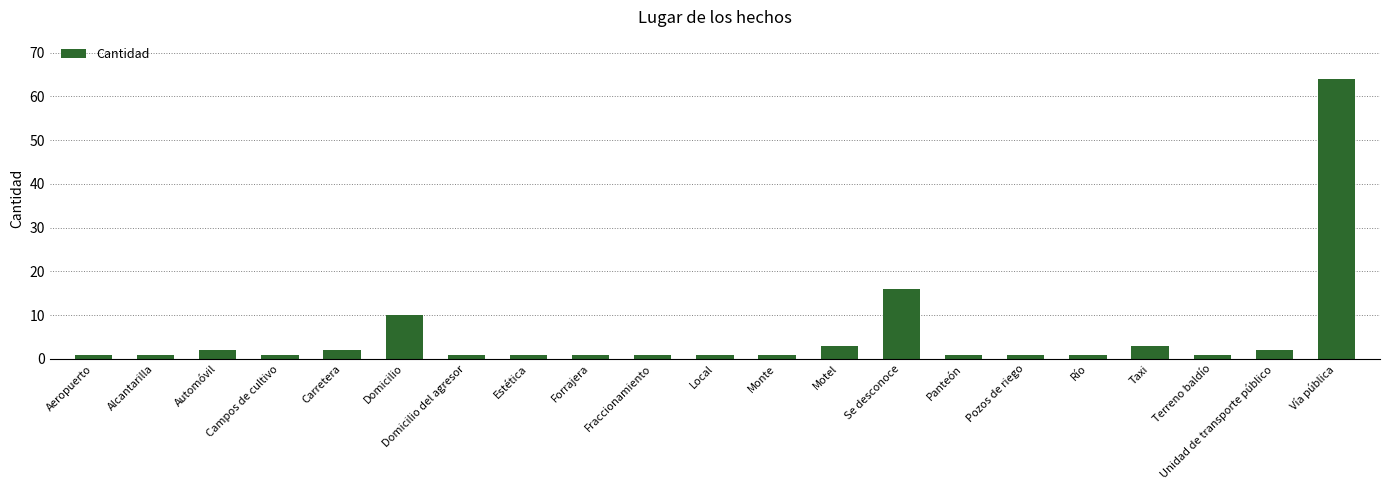

Reading left to right, what are all the values shown in this chart?

Aeropuerto=1	Alcantarilla=1	Automóvil=2	Campos de cultivo=1	Carretera=2	Domicilio=10	Domicilio del agresor=1	Estética=1	Forrajera=1	Fraccionamiento=1	Local=1	Monte=1	Motel=3	Se desconoce=16	Panteón=1	Pozos de riego=1	Río=1	Taxi=3	Terreno baldío=1	Unidad de transporte público=2	Vía pública=64